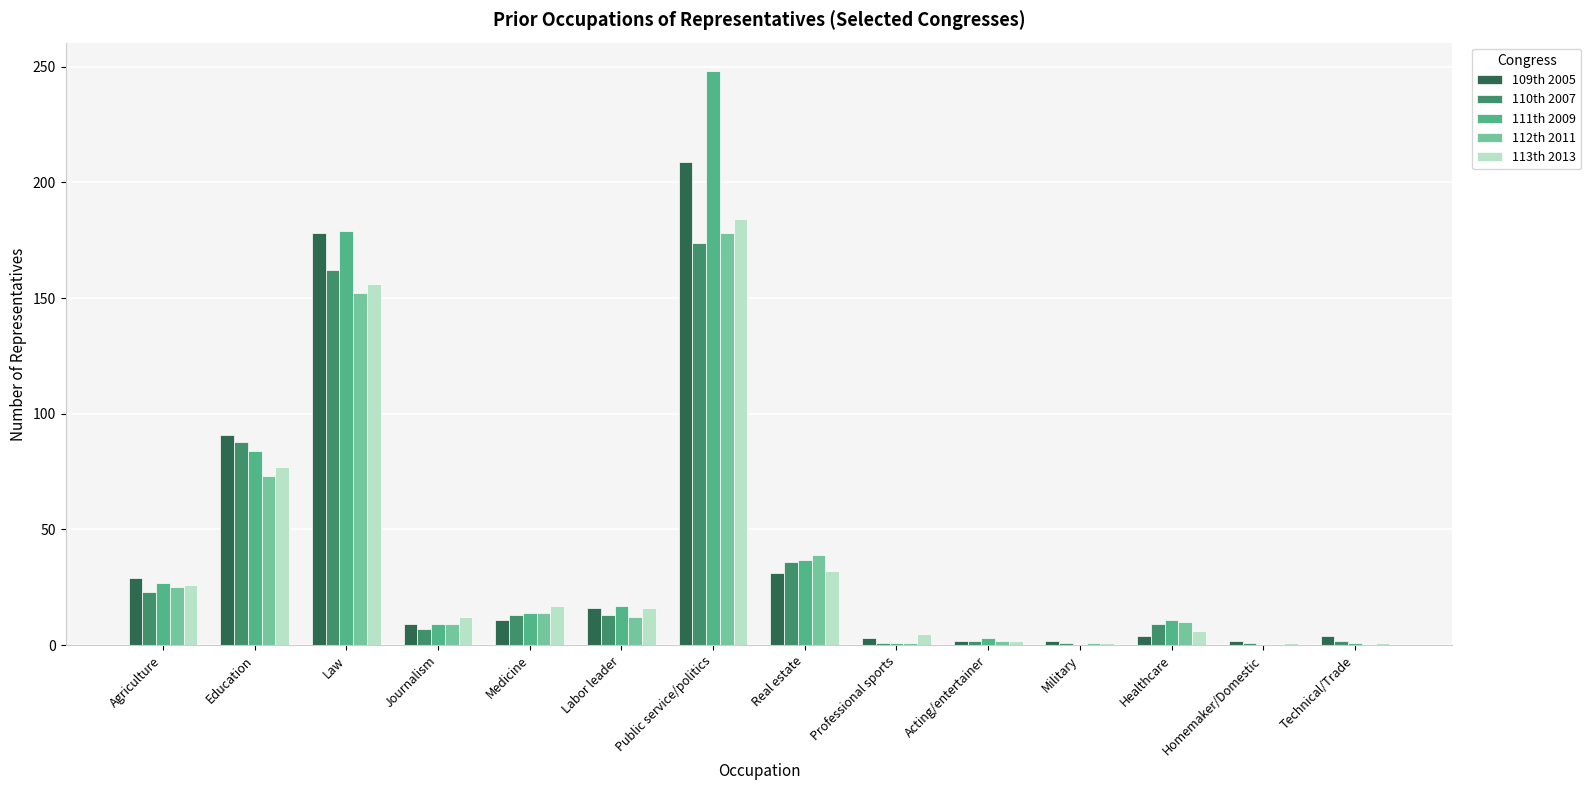

Is it true that 109th 2005 equals 11 at Medicine?

True